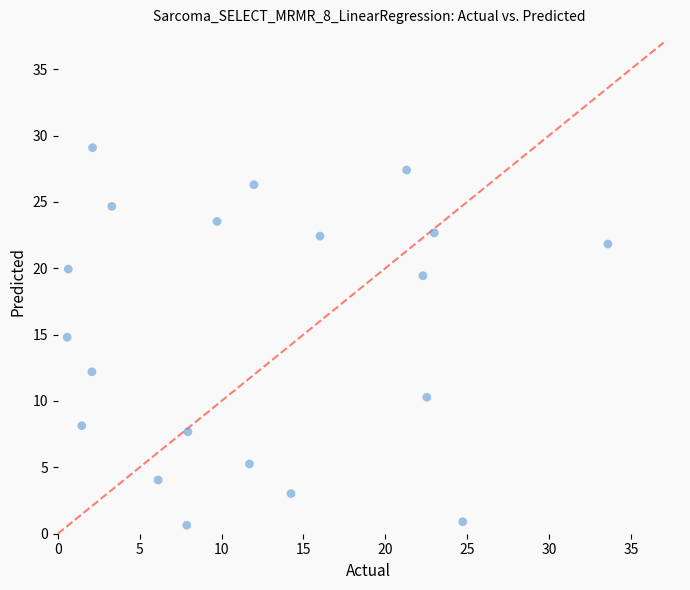

What is the range of X values (max minus min)?

33.0